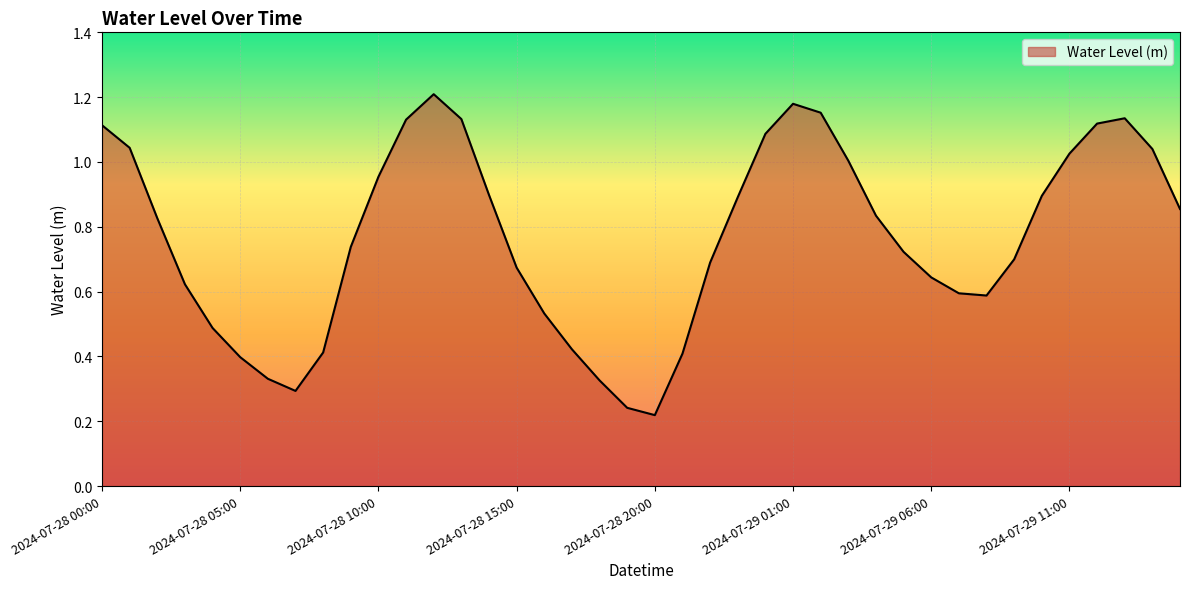

How many interior local peaks (higher than both neighbors) does the data have?

3